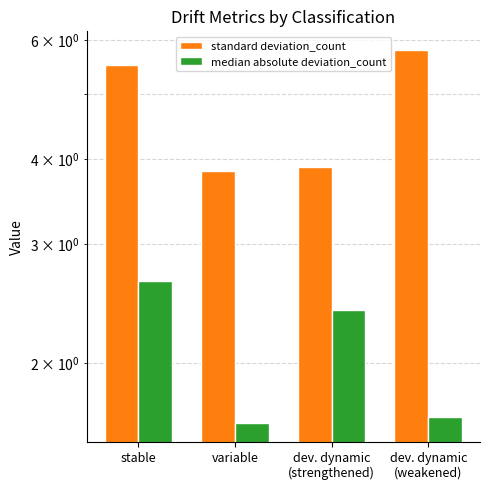

The value of standard deviation_count at dev. dynamic
(strengthened) is 6.4. True or false?

False